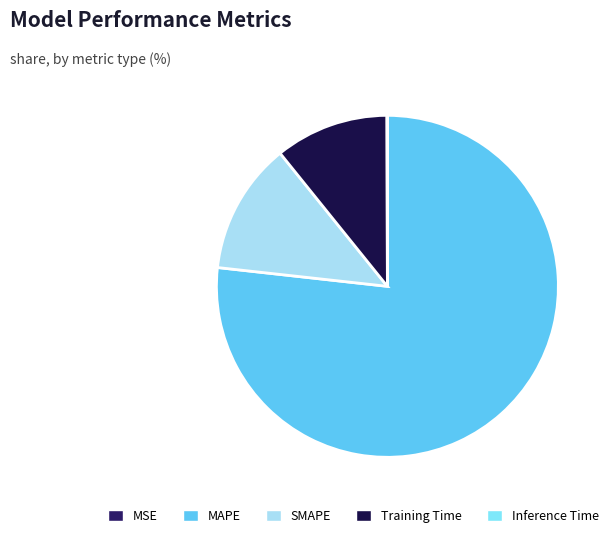

What is the majority slice?

MAPE